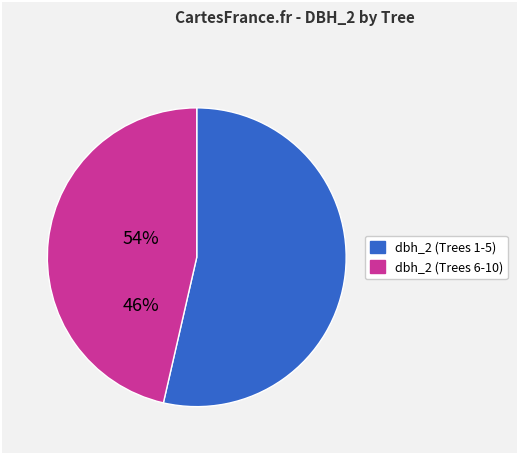

Is there any slice that represents more than half of the pie?

Yes